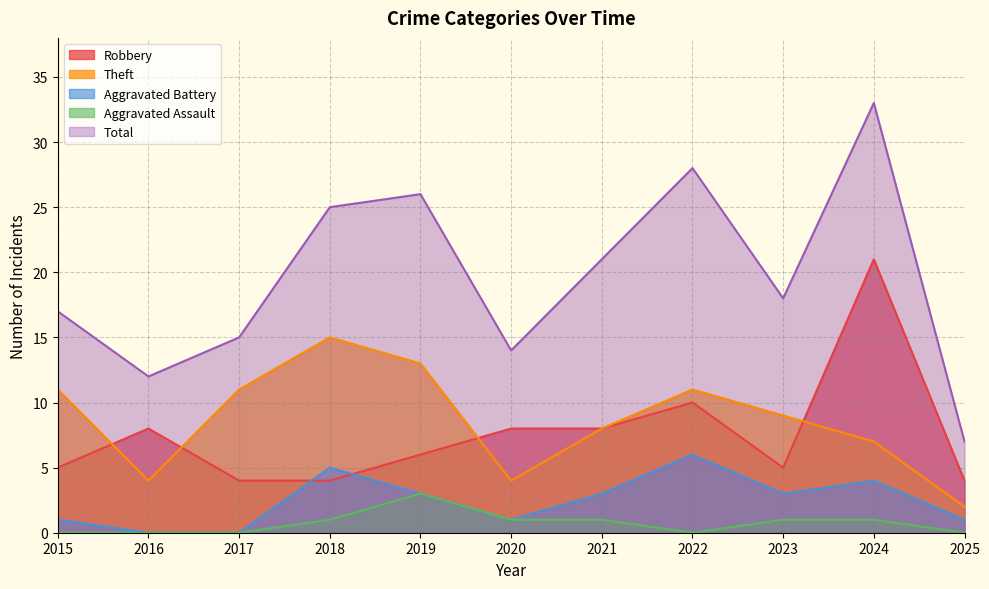

At which label does Robbery reach its peak?

2024